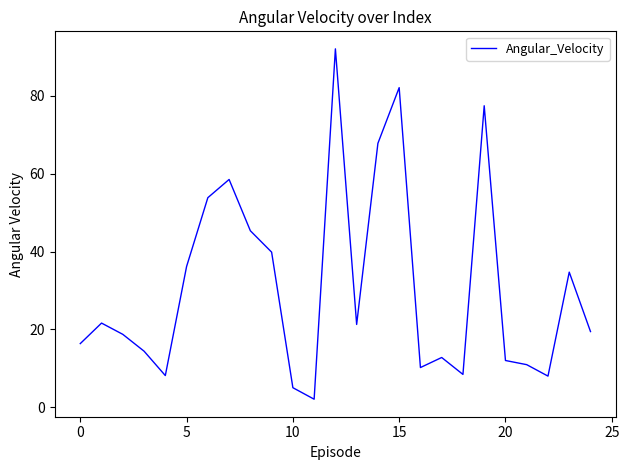

What is the smallest value displayed?

2.1